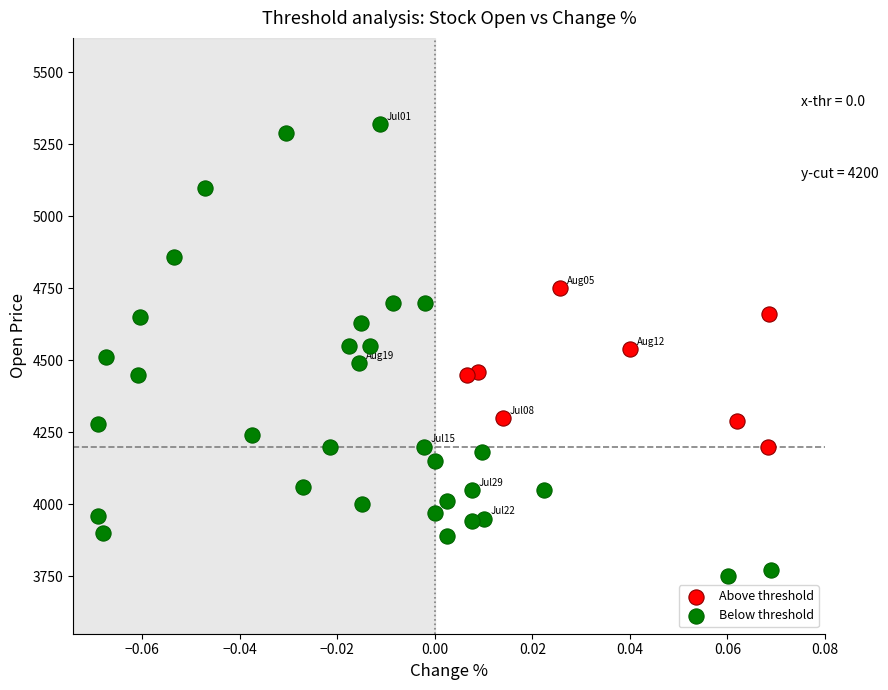

Which series contains the highest Y value?

Below threshold